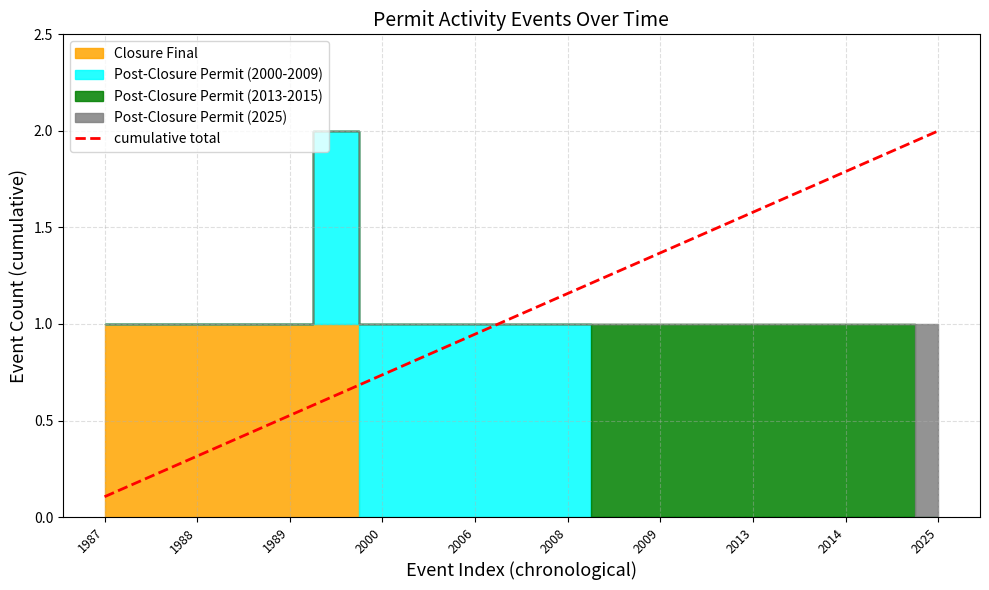

The cumulative total series shows 1.0 at 2000. True or false?

False